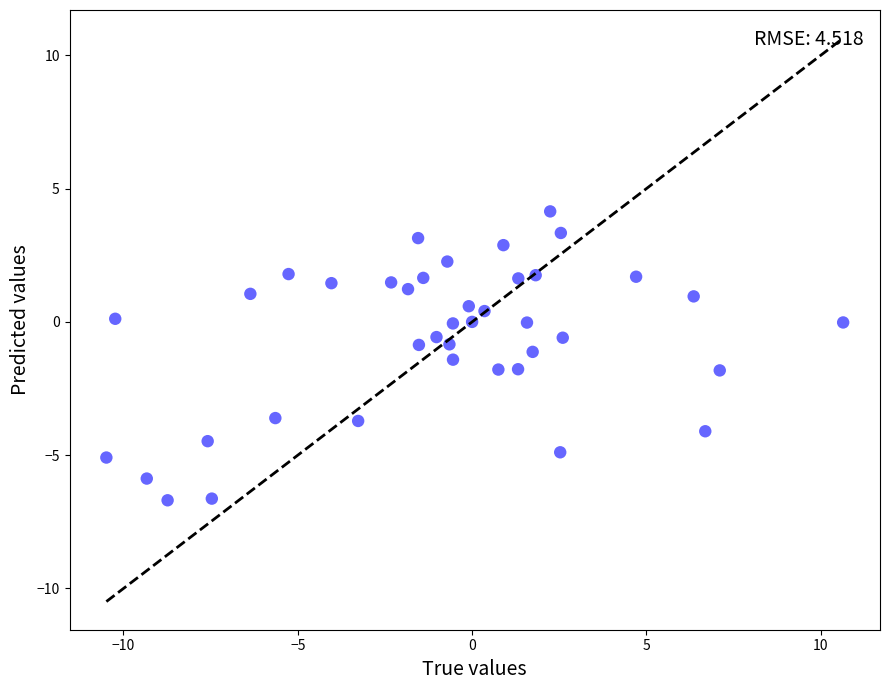

What is the range of Y values (max minus min)?

10.8